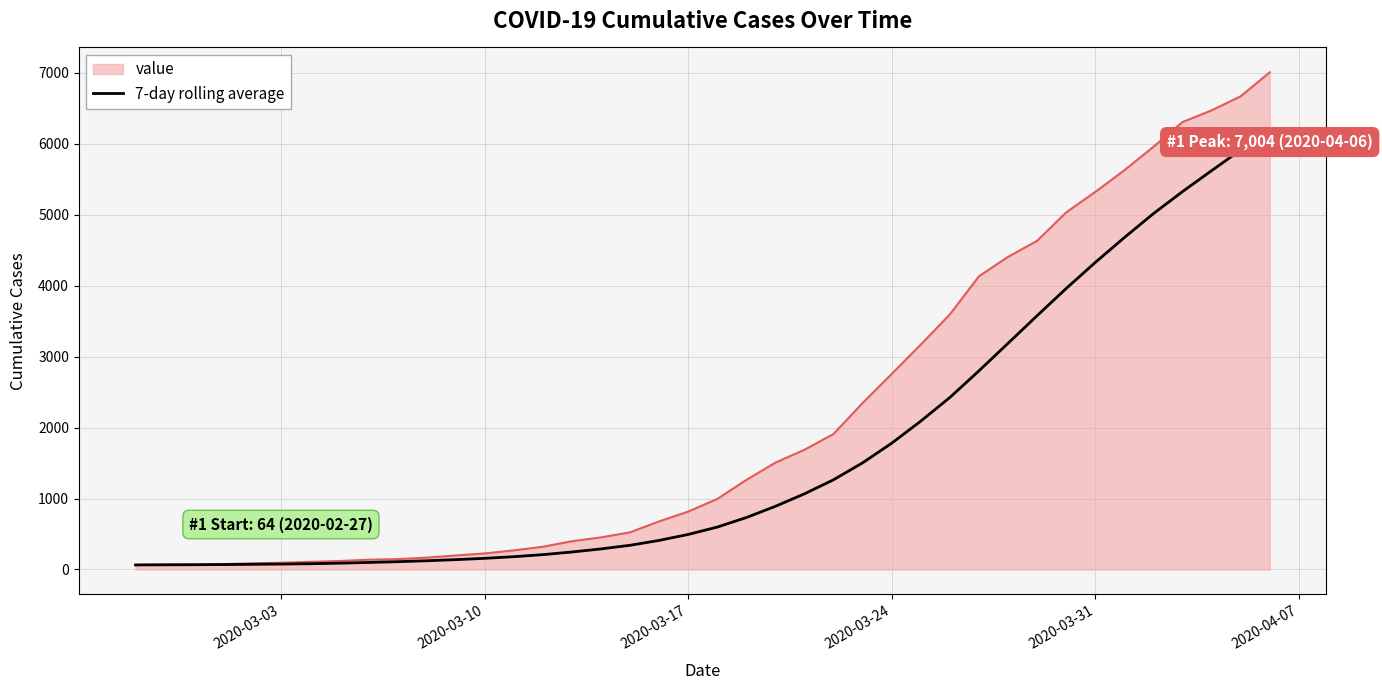

Rank the series by their maximum value, from highest to lowest.

value, 7-day rolling average